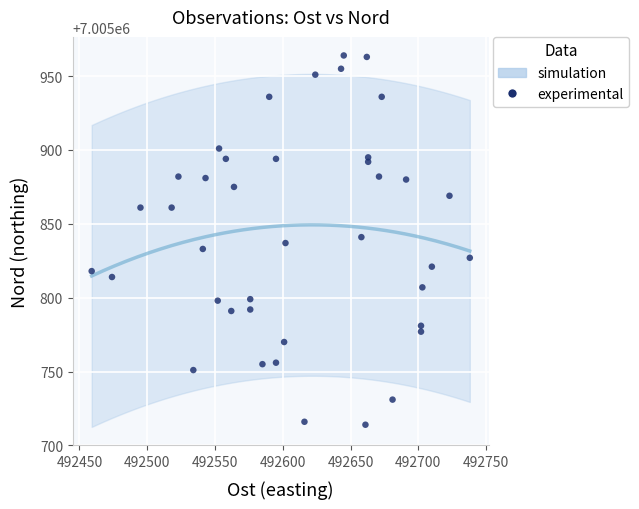

What is the range of Y values (max minus min)?

250